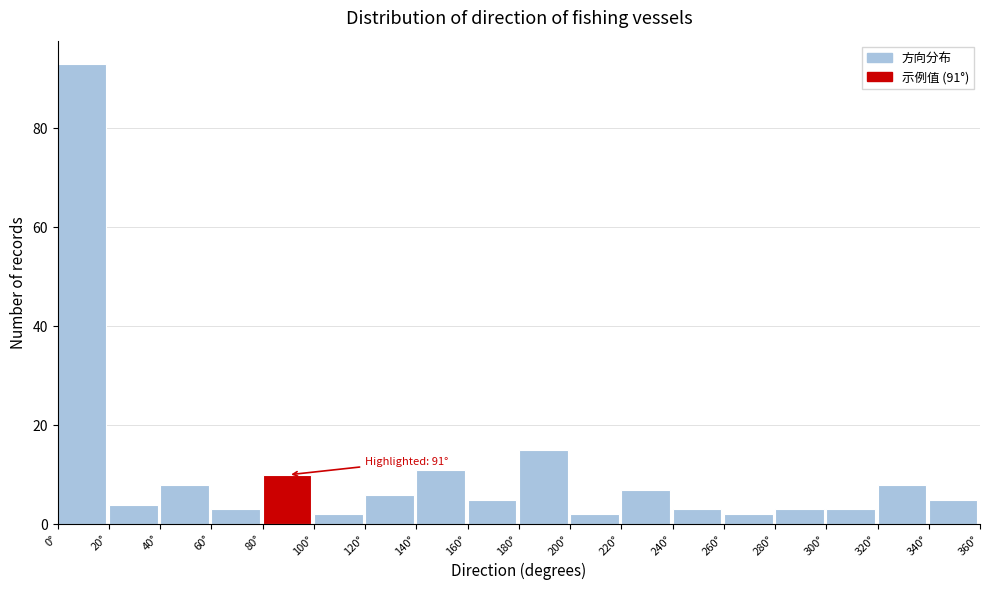

Which range on the x-axis has the tallest bar?

0 to 20